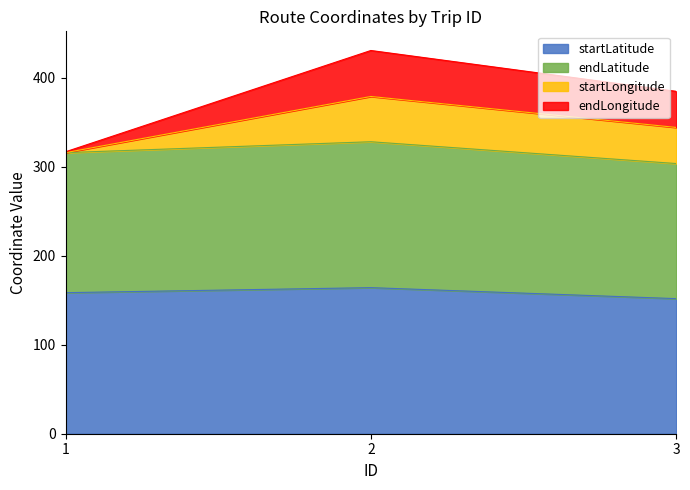

What is the total value across all series at 3?

384.7